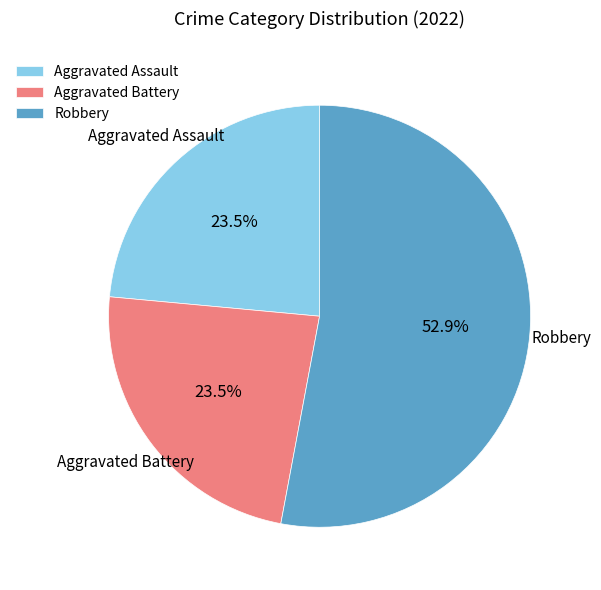

True or false: Aggravated Assault accounts for 35% of the total.

False